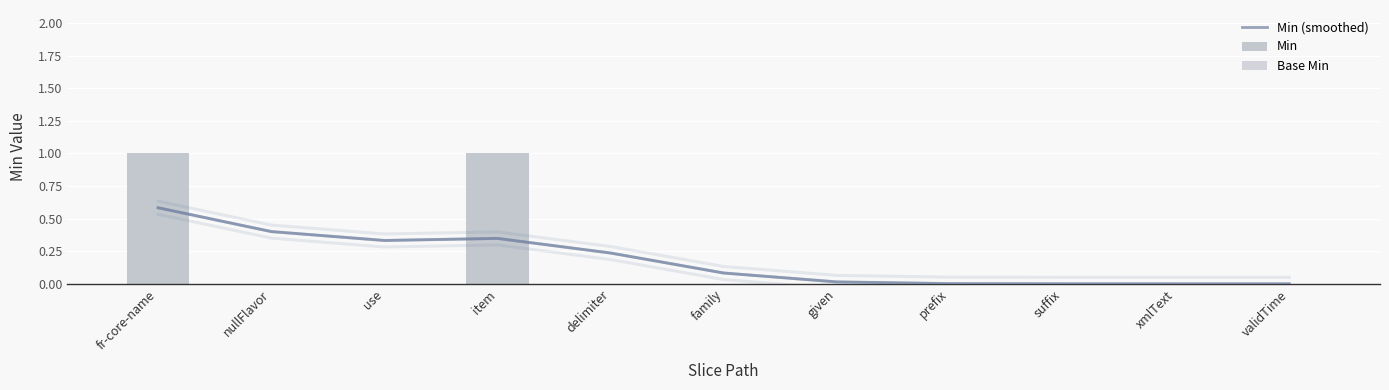

What is the label of the 5th bar from the right?

given